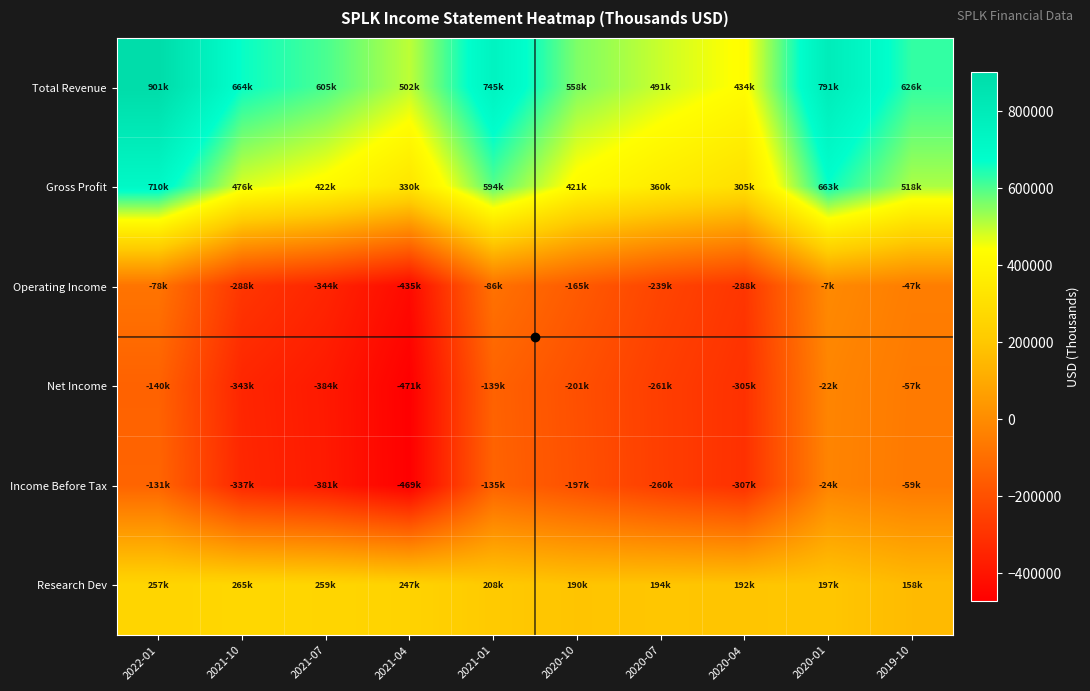

Rank the series by their maximum value, from highest to lowest.

Total Revenue, Gross Profit, Research Dev, Operating Income, Net Income, Income Before Tax